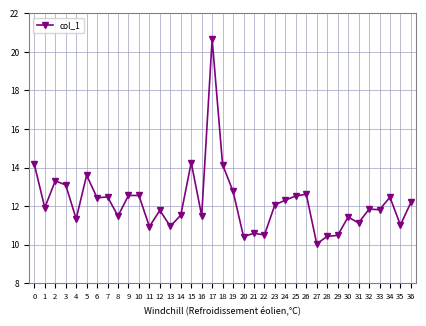

At which category does the data reach its first local valley?

1